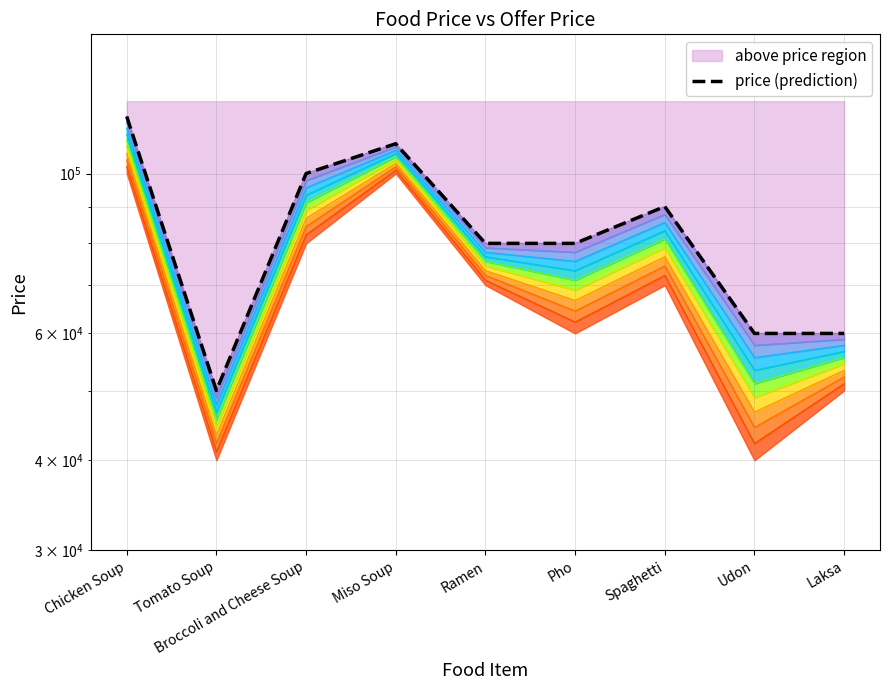

How many lines are shown in the chart?

2